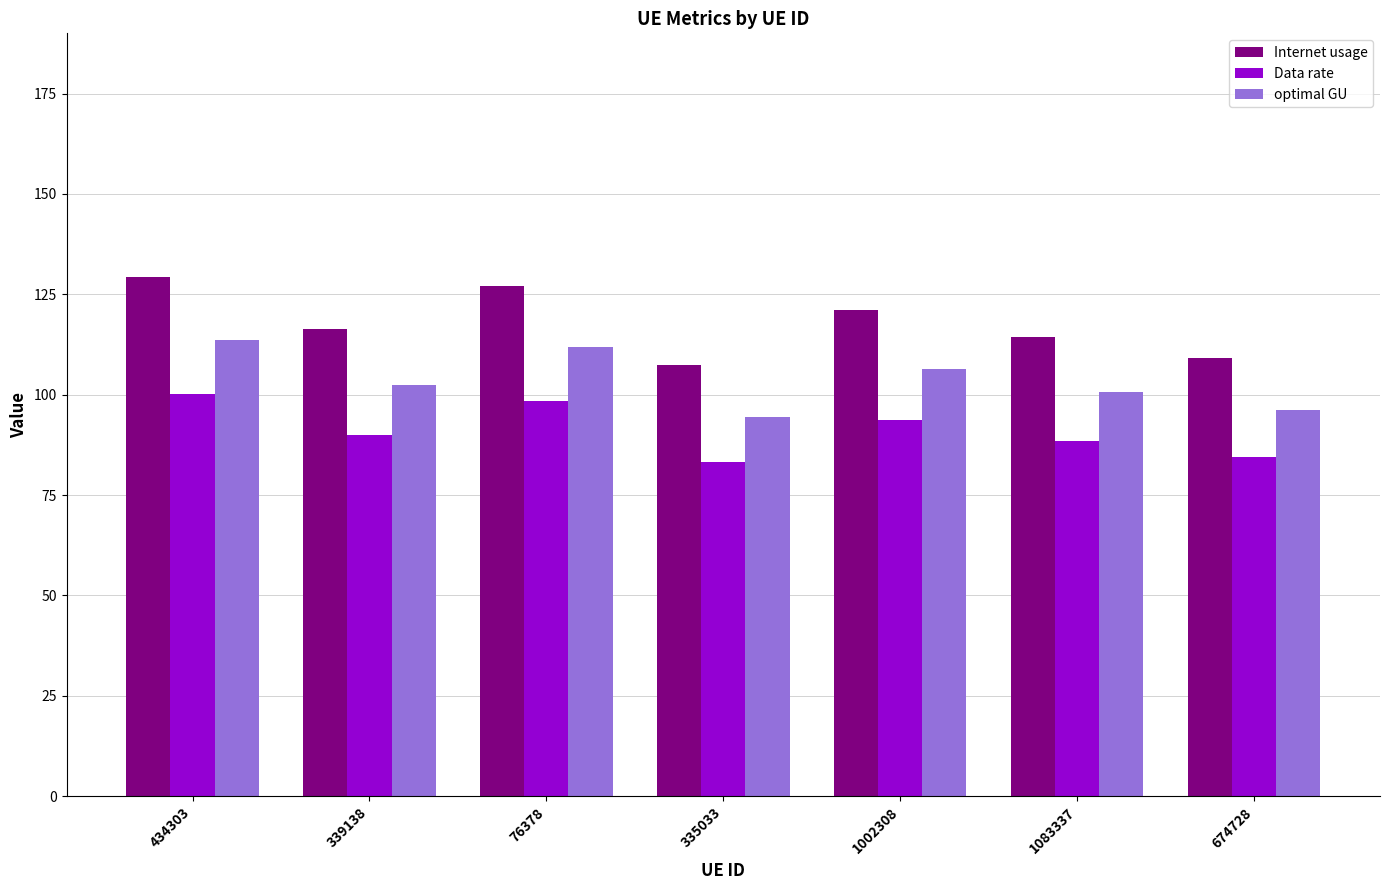

At which category is the sum across all series the highest?

434303